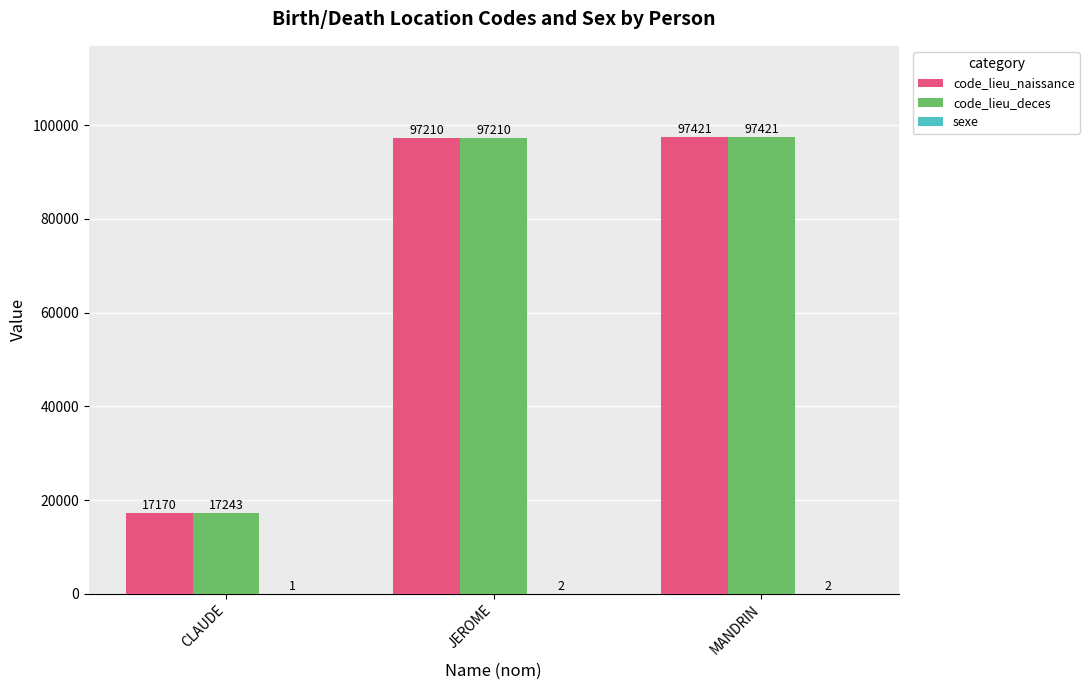

Between CLAUDE and MANDRIN, which series saw the biggest shift?

code_lieu_naissance